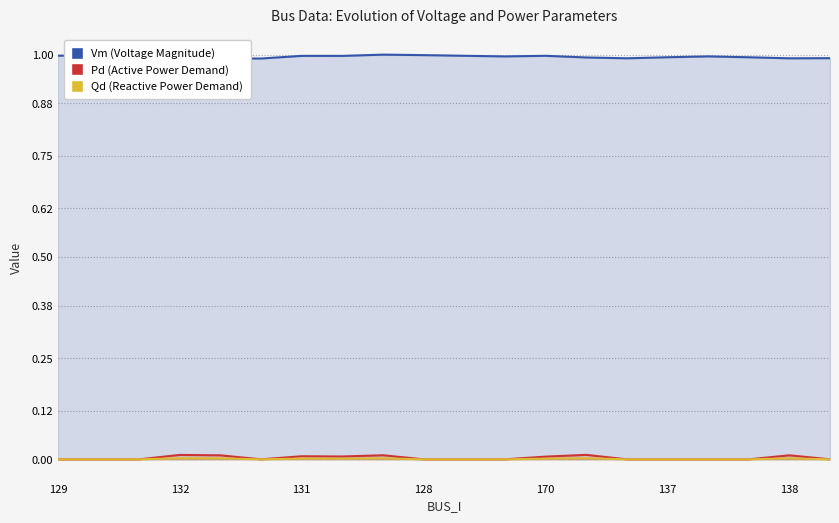

Count the number of categories in the chart.

20